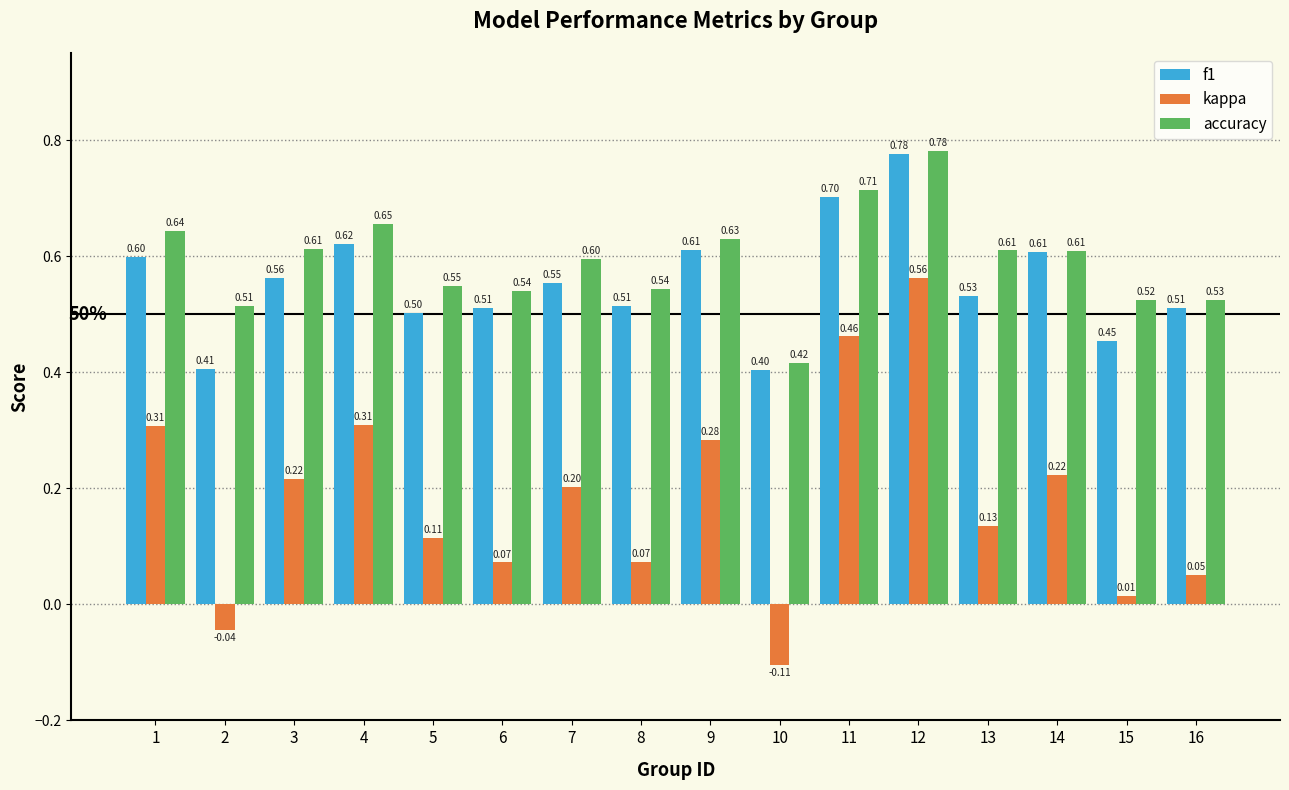

True or false: accuracy has a value of 0.9 at 11.

False